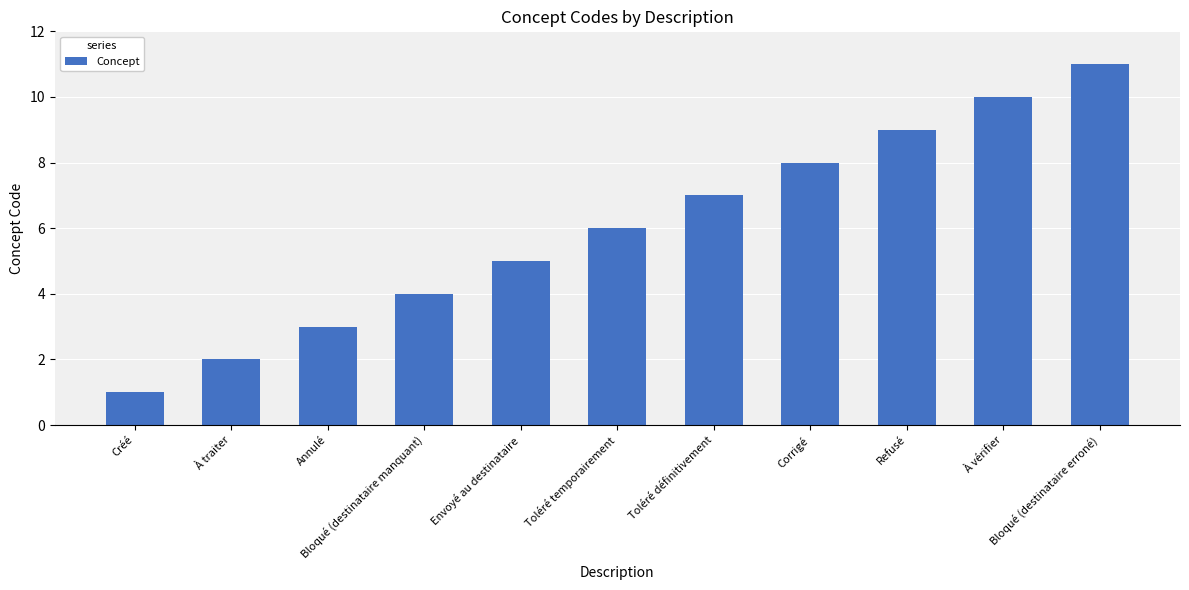

What value does the data have at Refusé?

9